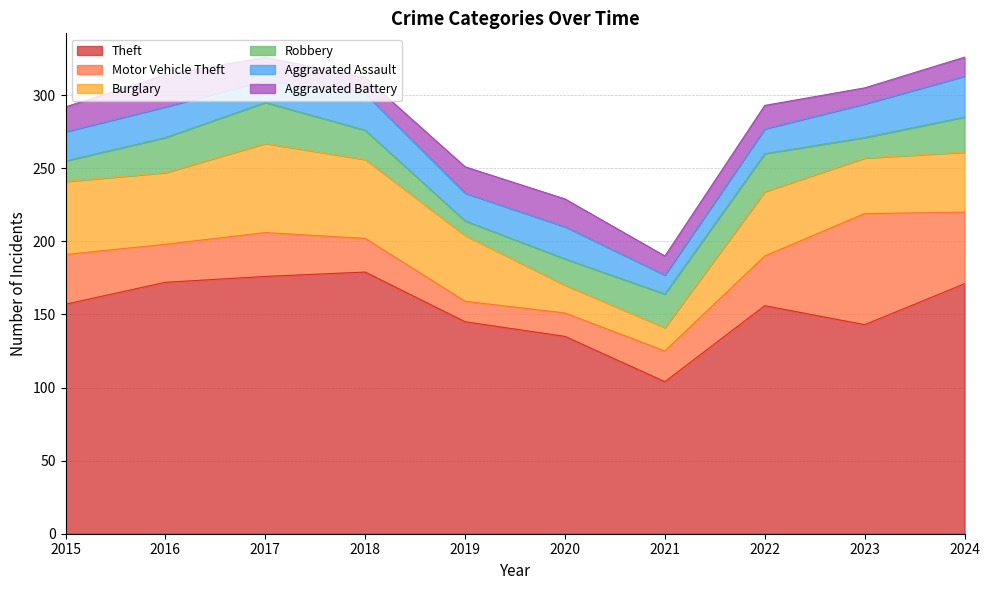

In Aggravated Battery, how many points are higher than both neighbors (excluding endpoints)?

3